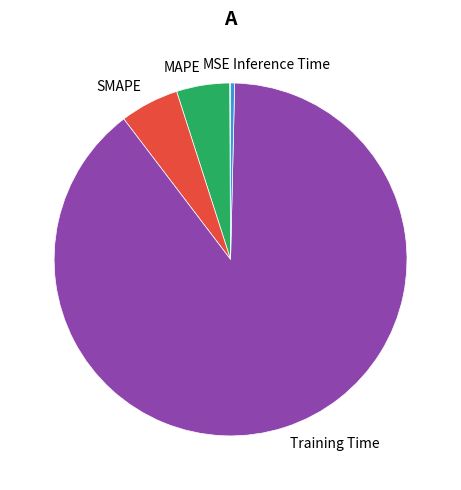

Which has a higher value, SMAPE or Training Time?

Training Time